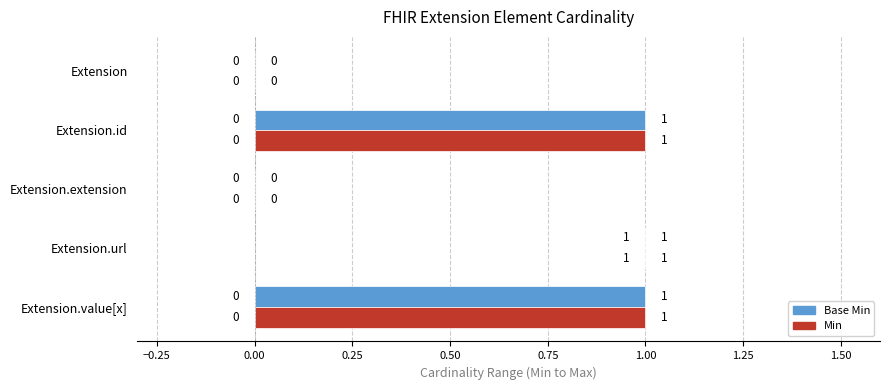

Are the bars horizontal?

Yes